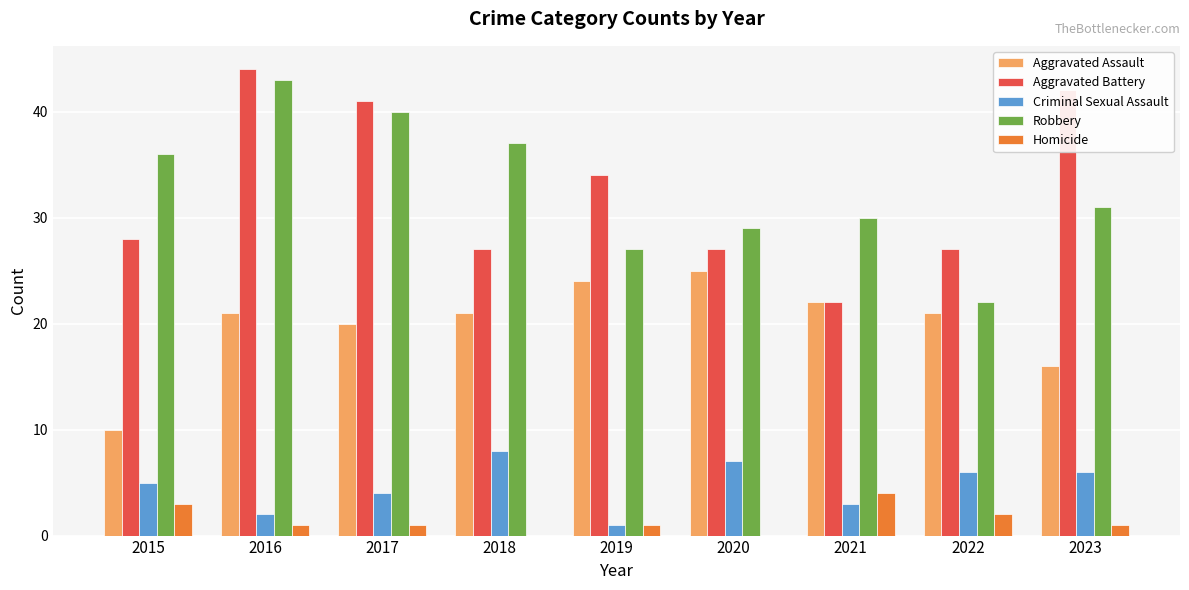

What is the sum of the Aggravated Assault values at 2019 and 2018?

45